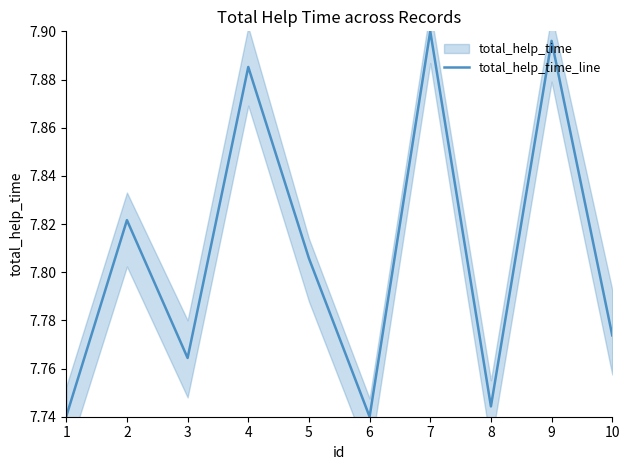

What is the value of the 9th point from the left?

7.9